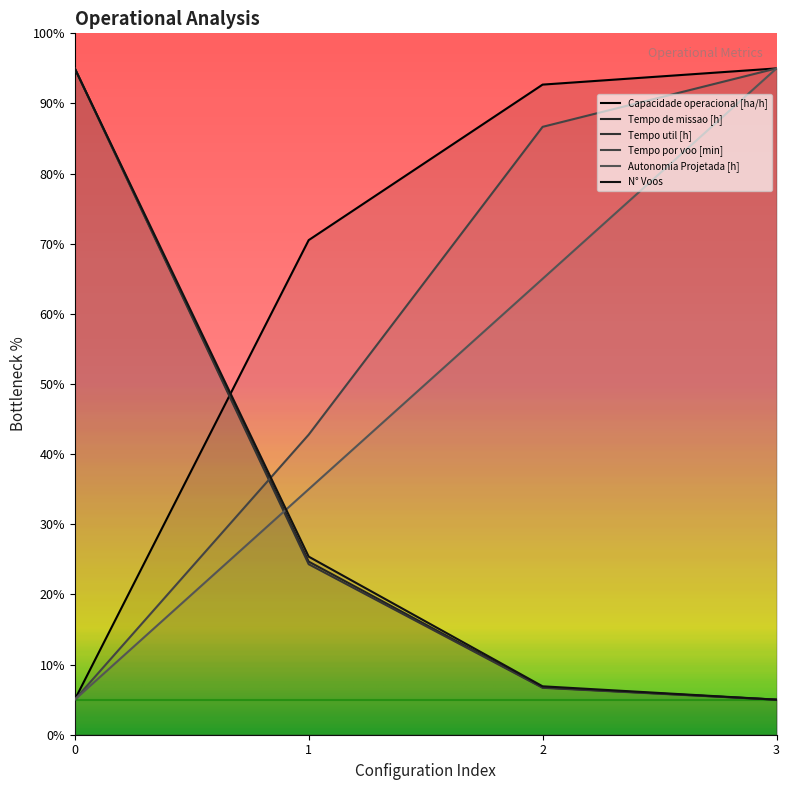

Rank the series by their maximum value, from lowest to highest.

Capacidade operacional [ha/h], Tempo de missao [h], Tempo util [h], Tempo por voo [min], Autonomia Projetada [h], N° Voos